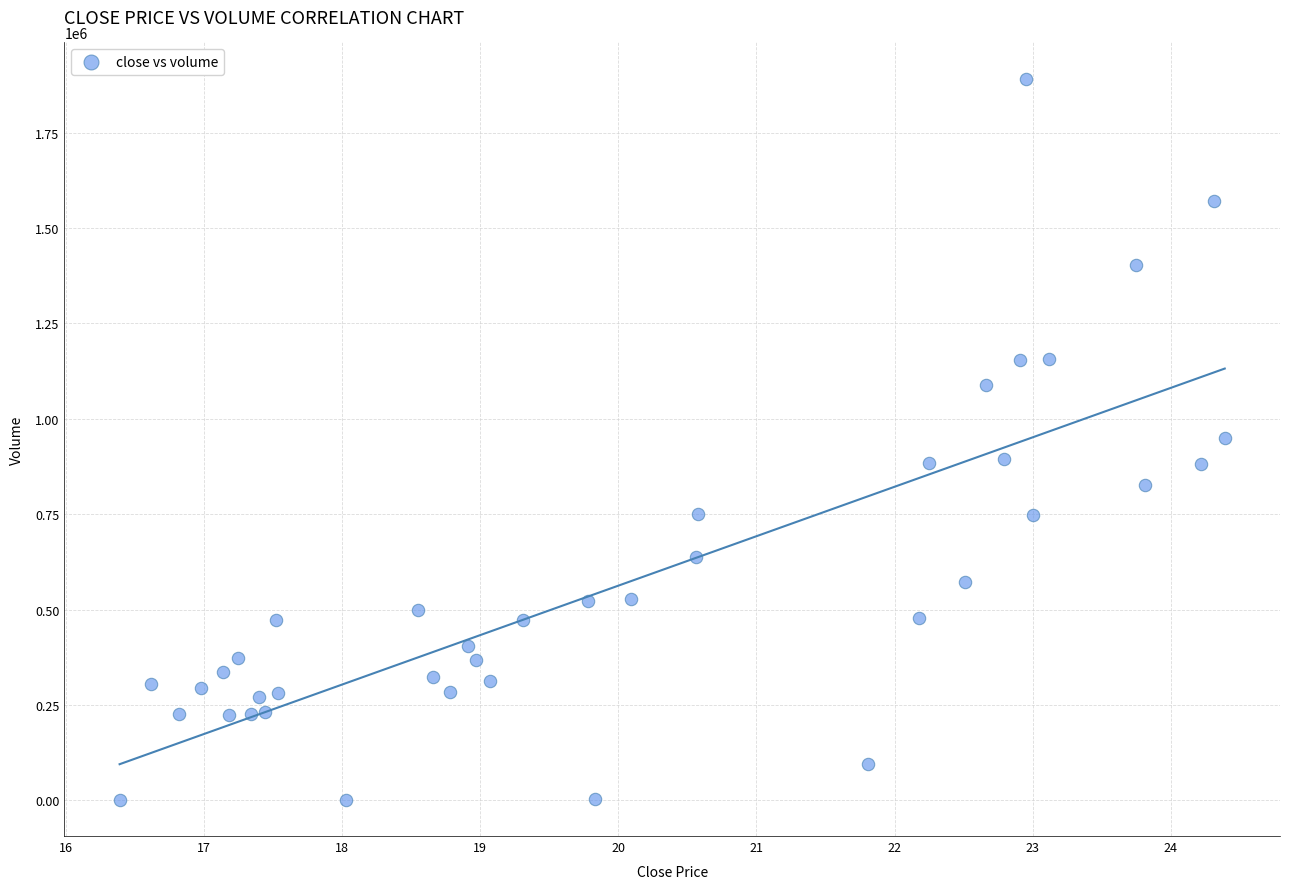

What is the range of Y values (max minus min)?

1890284.8